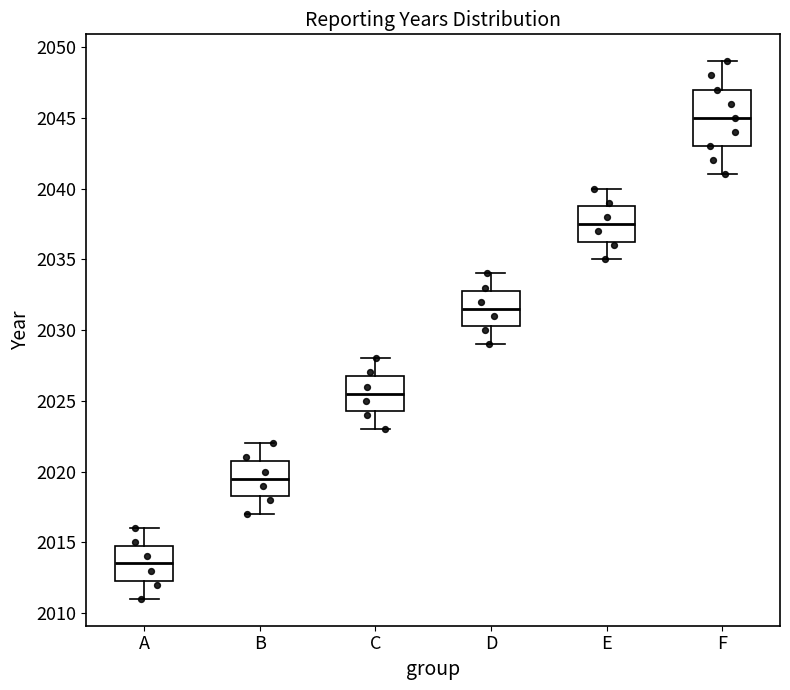

Reading left to right, transcribe this box plot: for each box, give where its median line is, the range the box spans, and where its two whiskers end, as read against the y-axis. The values are not printed on the chart, so give them approximately, as read against the axis.

A: median 2013.5, box 2012.5 to 2015.0, whiskers 2011.0 to 2016.0
B: median 2019.5, box 2018.5 to 2021.0, whiskers 2017.0 to 2022.0
C: median 2025.5, box 2024.5 to 2027.0, whiskers 2023.0 to 2028.0
D: median 2031.5, box 2030.5 to 2033.0, whiskers 2029.0 to 2034.0
E: median 2037.5, box 2036.5 to 2039.0, whiskers 2035.0 to 2040.0
F: median 2045.0, box 2043.0 to 2047.0, whiskers 2041.0 to 2049.0